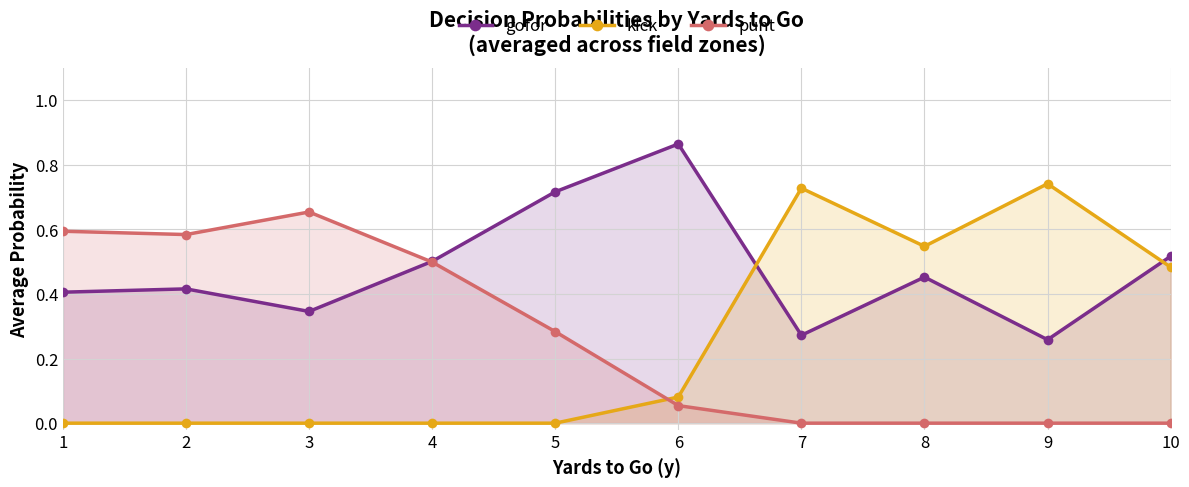

How many lines are shown in the chart?

3